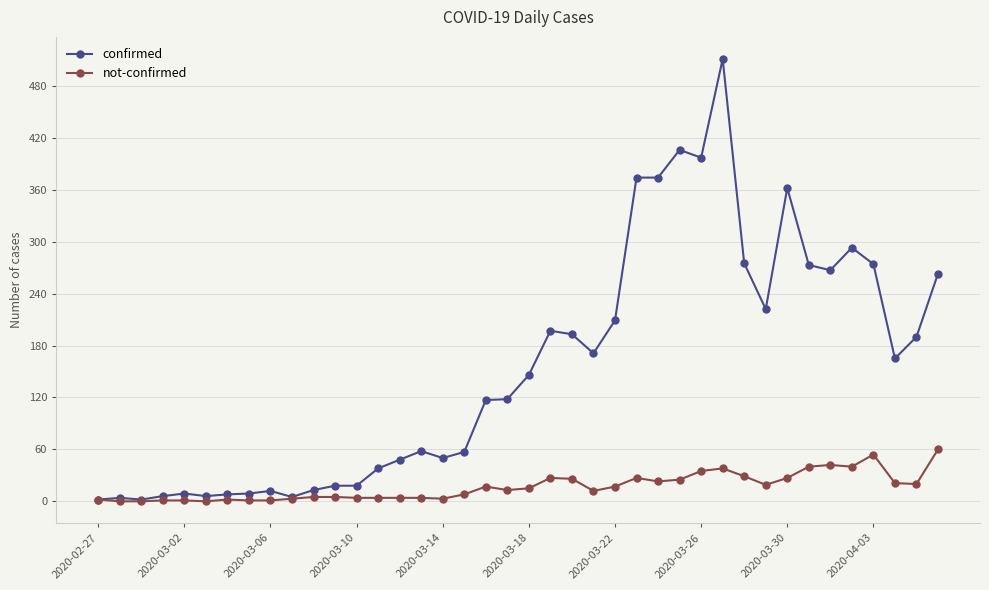

Does the chart have visible grid lines?

Yes